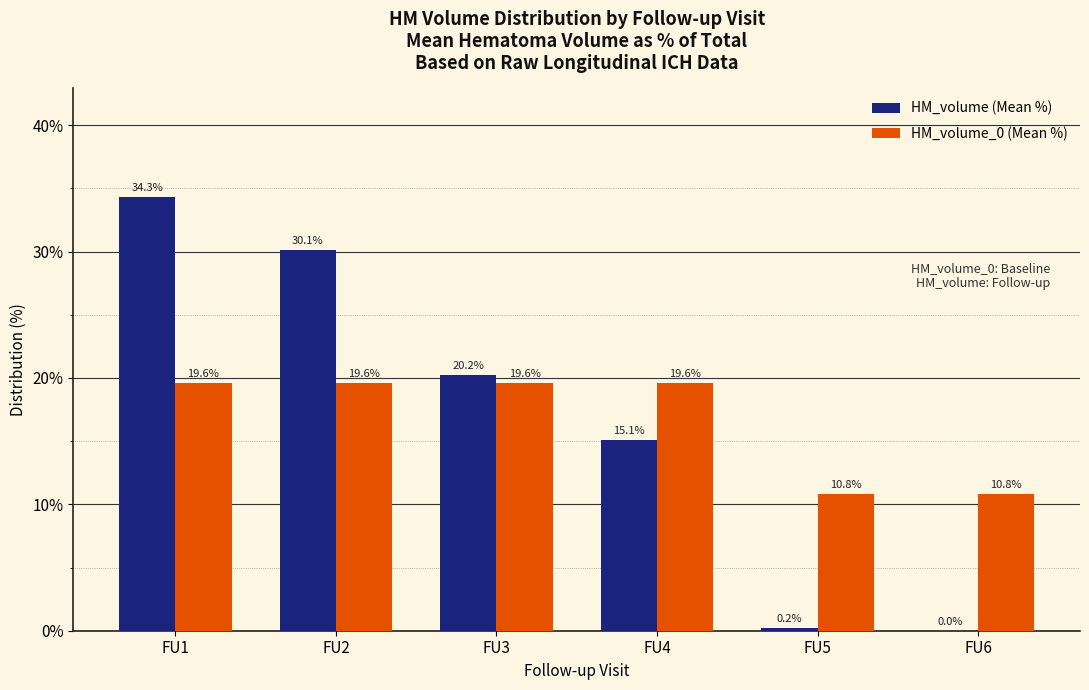

Are the bars grouped side by side (vs. stacked)?

Yes